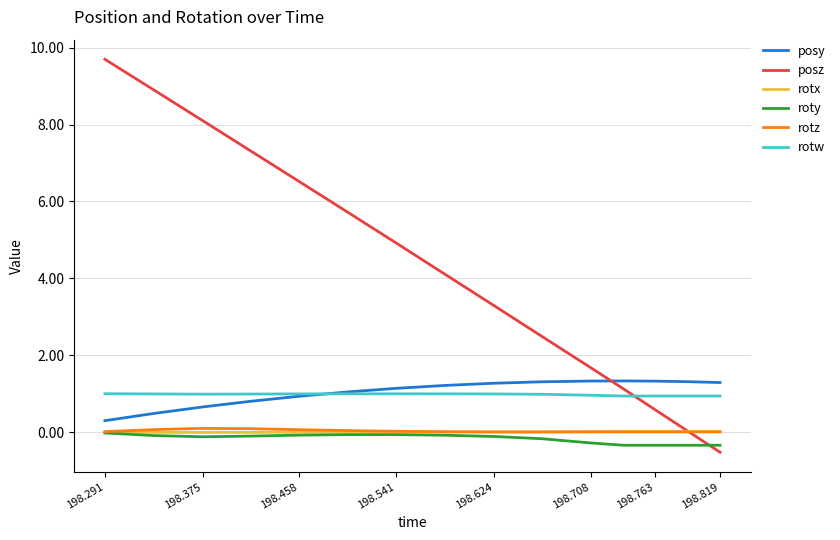

What is the maximum value for posy?

1.3